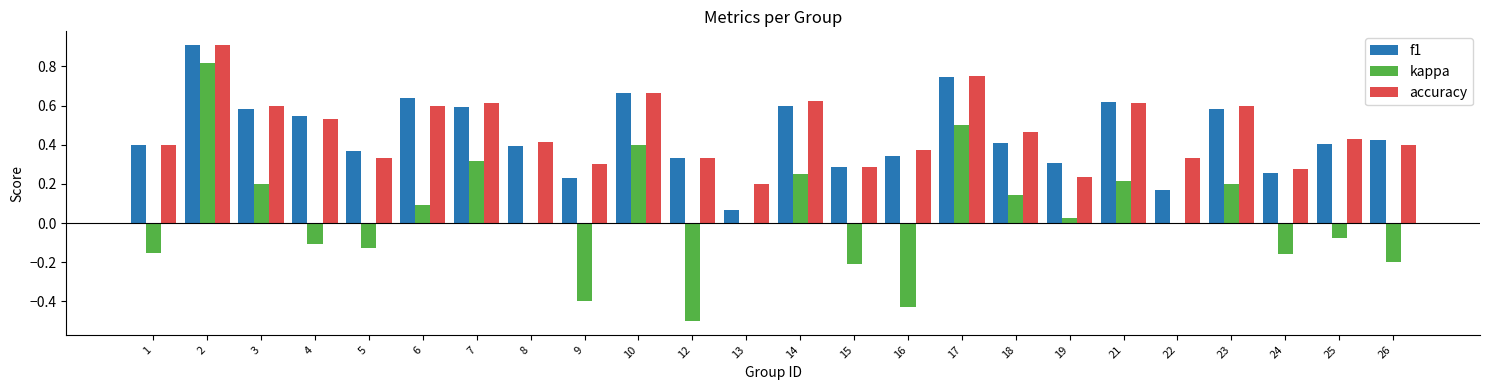

How many groups of bars are there?

24